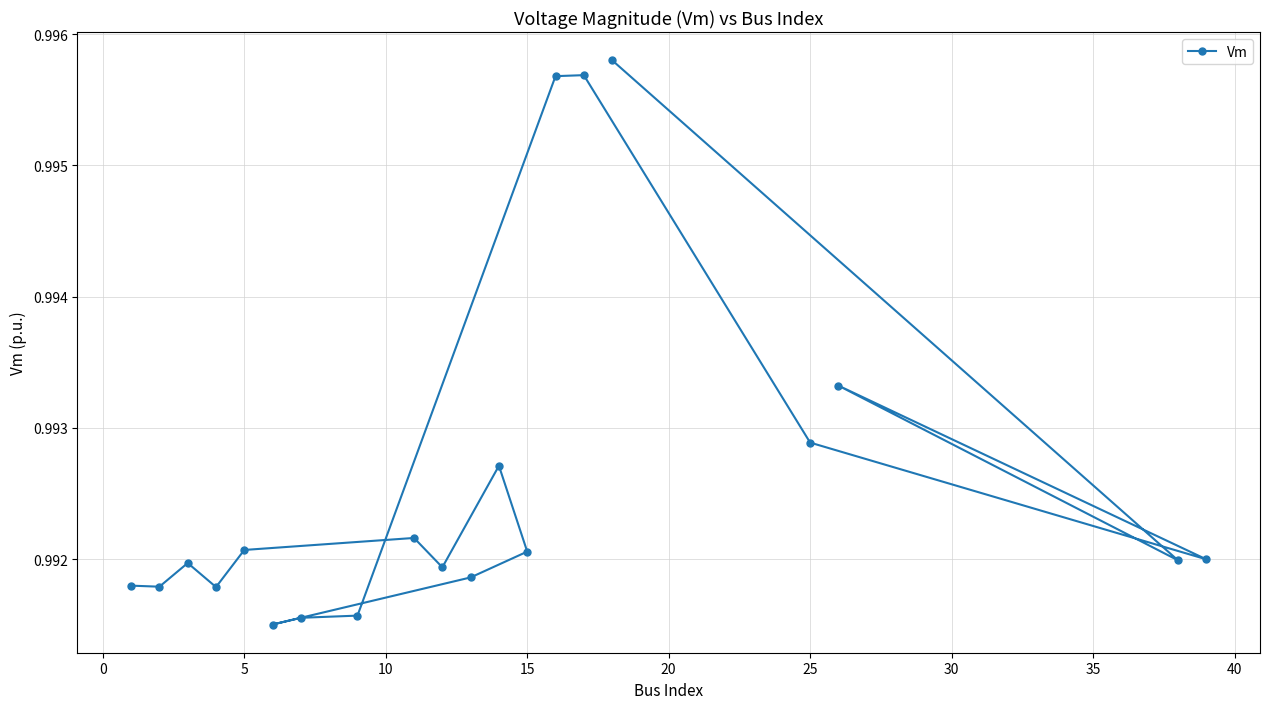

True or false: the data shows 1.5 at 25.

False